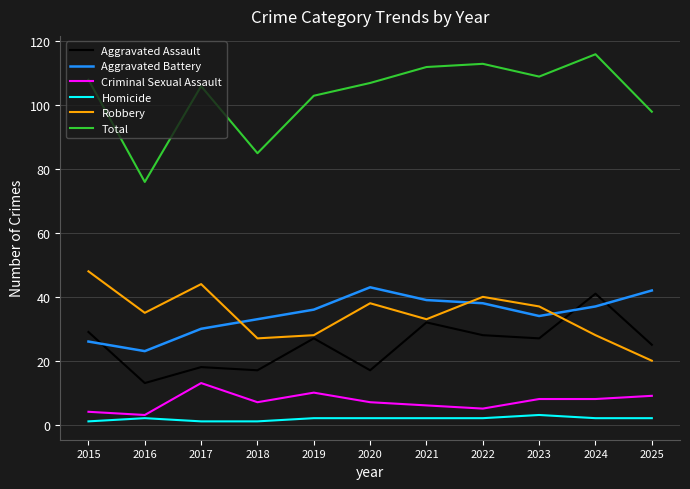

Which series changed the most between 2018 and 2025?

Total